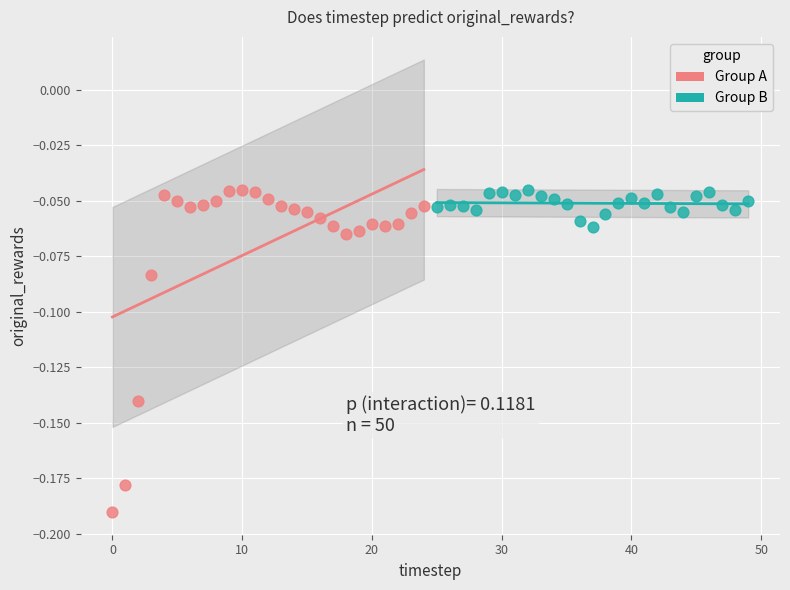

Which series reaches the minimum Y coordinate?

Group A